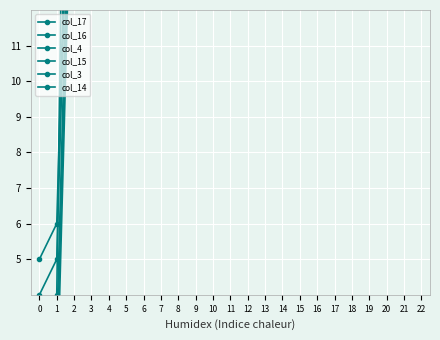

What is the total value across all series at 18?

1019